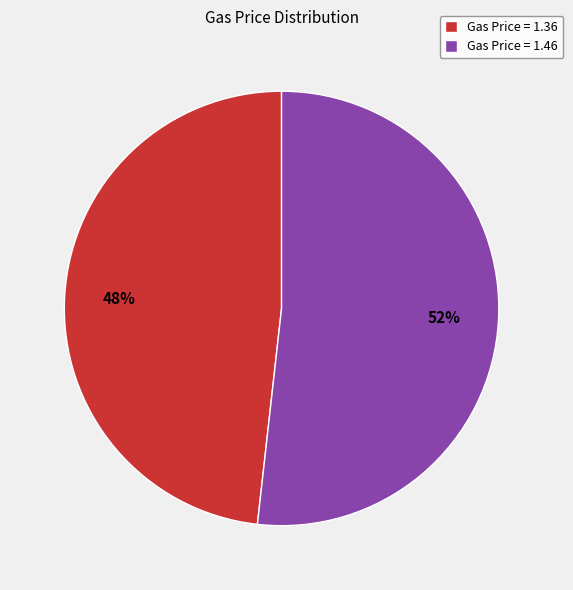

What is the majority slice?

Gas Price = 1.46